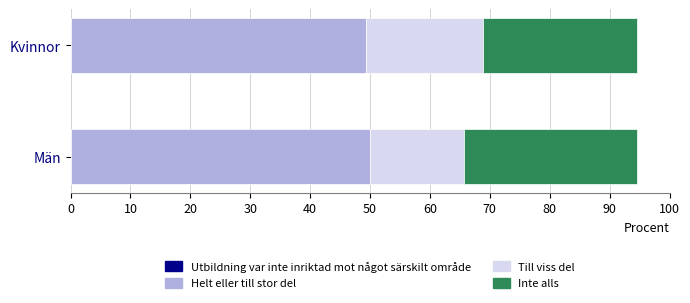

The Helt eller till stor del series shows 85.6 at Kvinnor. True or false?

False